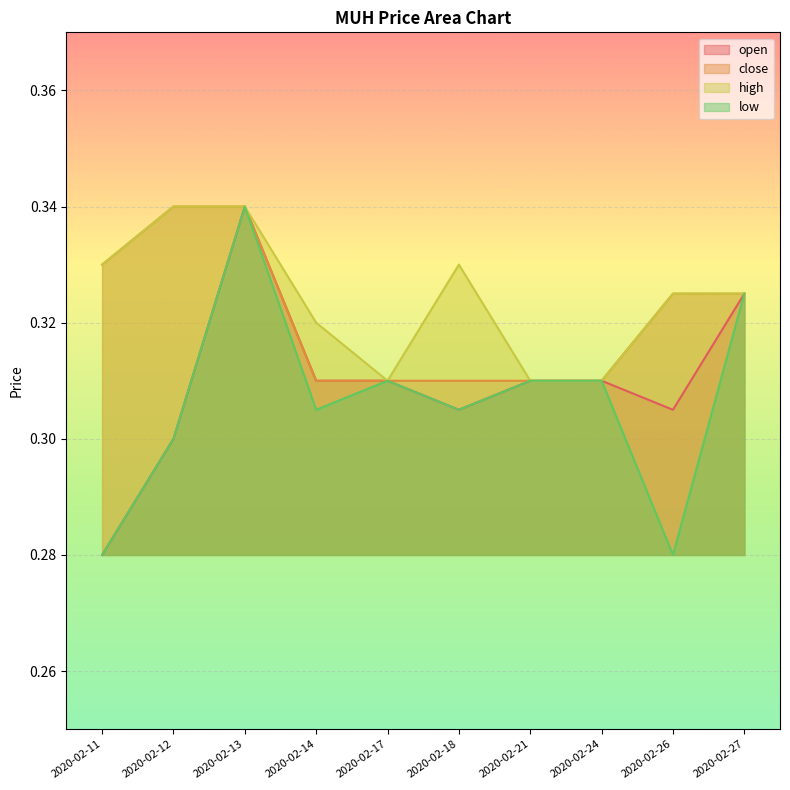

True or false: open has more than 2 interior local peaks.

False